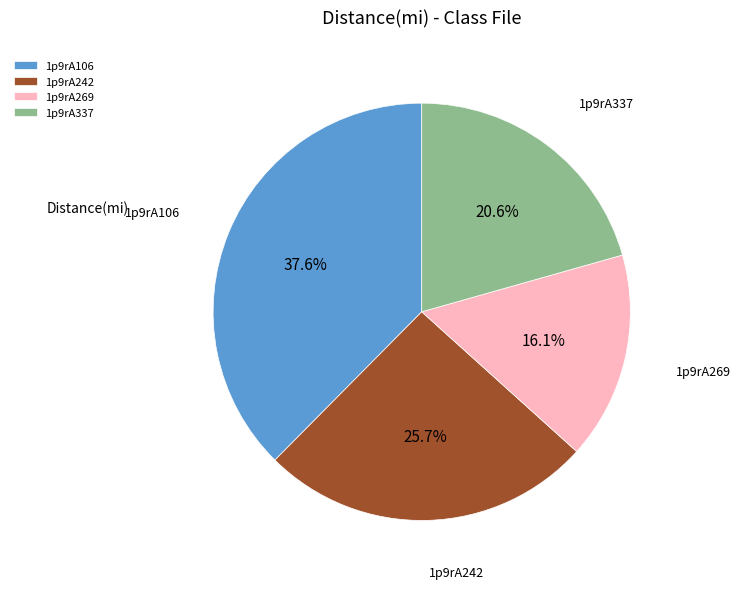

Rank the categories by value from highest to lowest.

1p9rA106, 1p9rA242, 1p9rA337, 1p9rA269